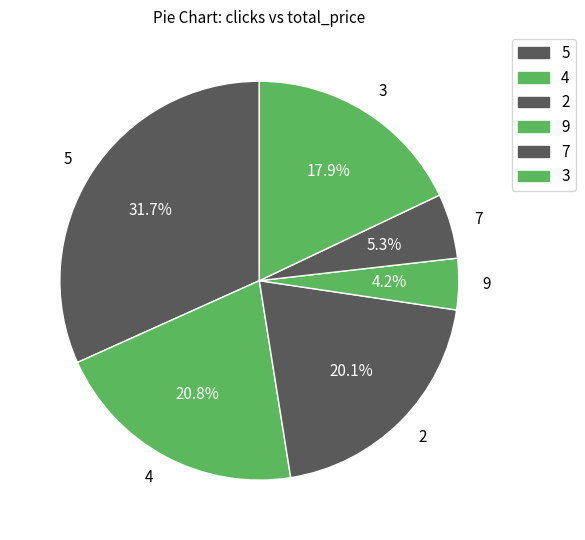

Which slice is the smallest?

9